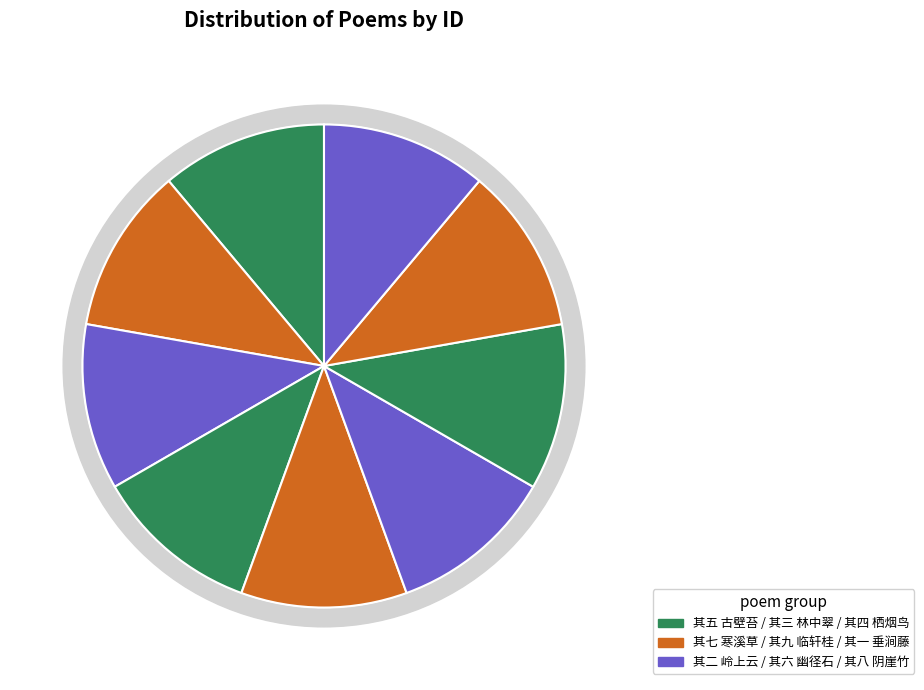

Is there a majority slice in this chart?

No